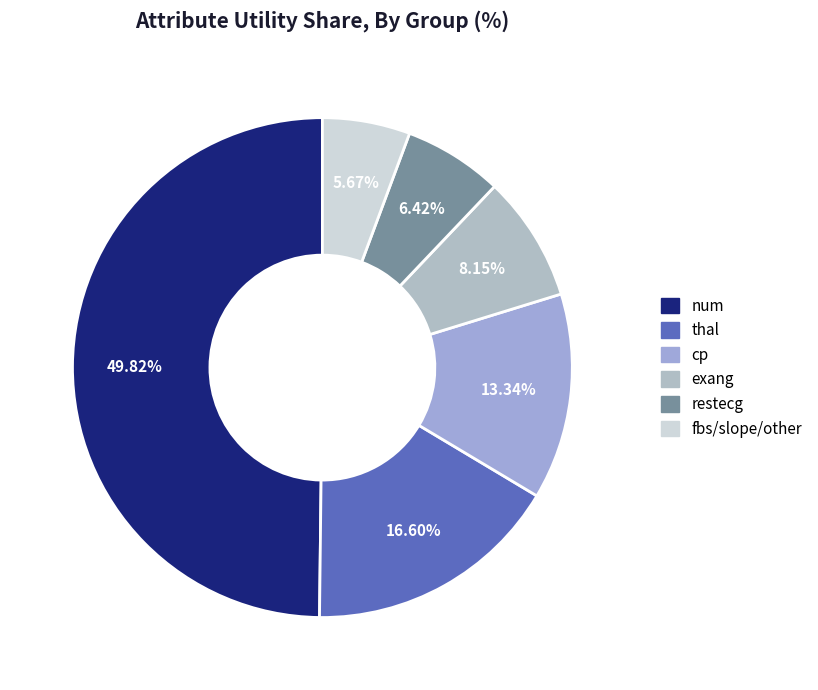

How many slices are in this pie chart?

6